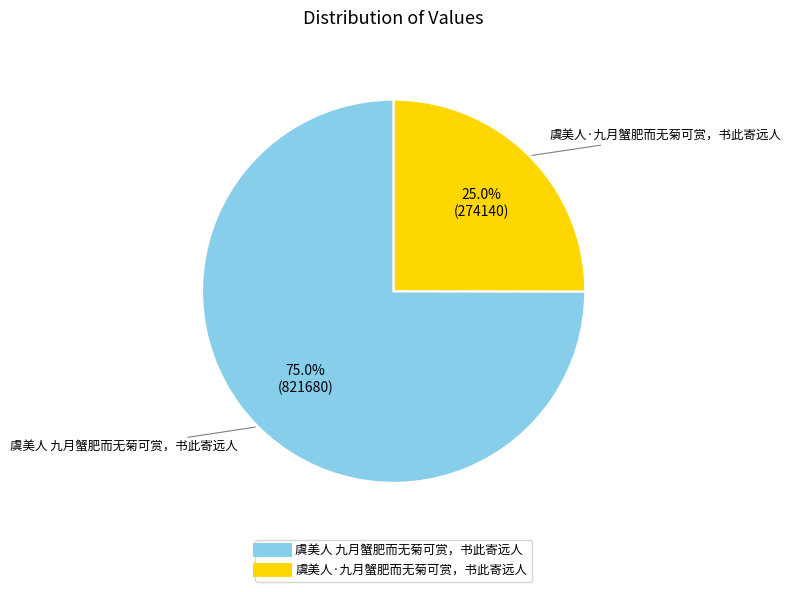

Combined, do 虞美人·九月蟹肥而无菊可赏，书此寄远人 and 虞美人 九月蟹肥而无菊可赏，书此寄远人 account for over 50%?

Yes